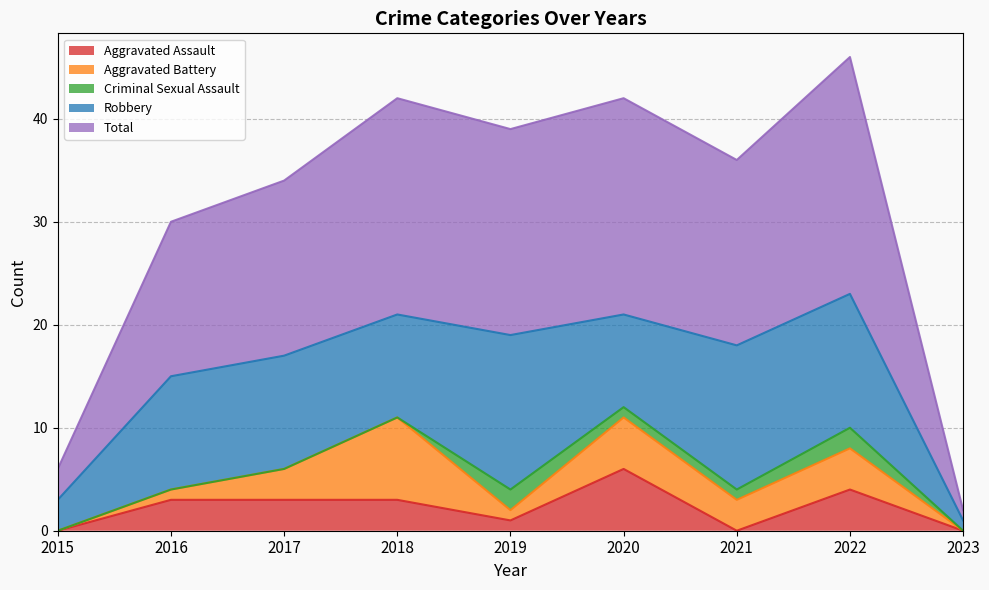

Which has a higher value, 2017 or 2020?

2020